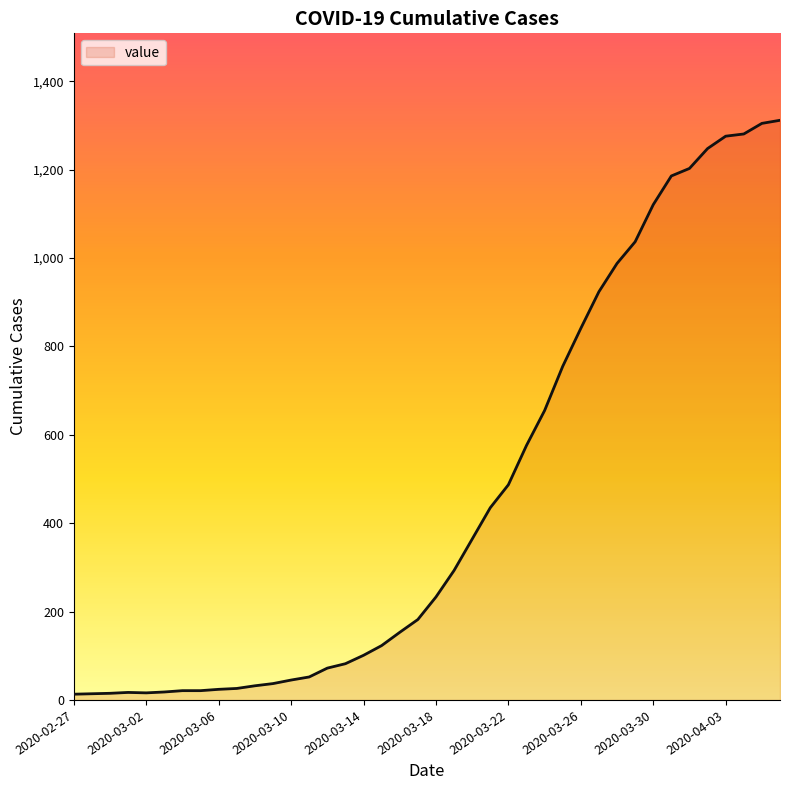

What is the maximum value shown in the chart?

1312